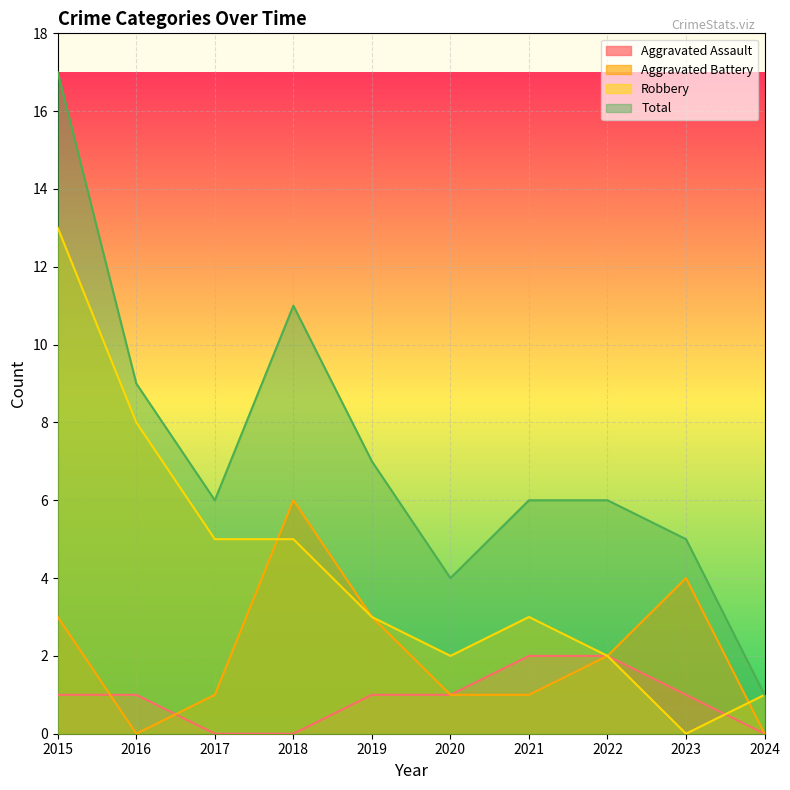

Is it true that Robbery equals 2 at 2022?

True